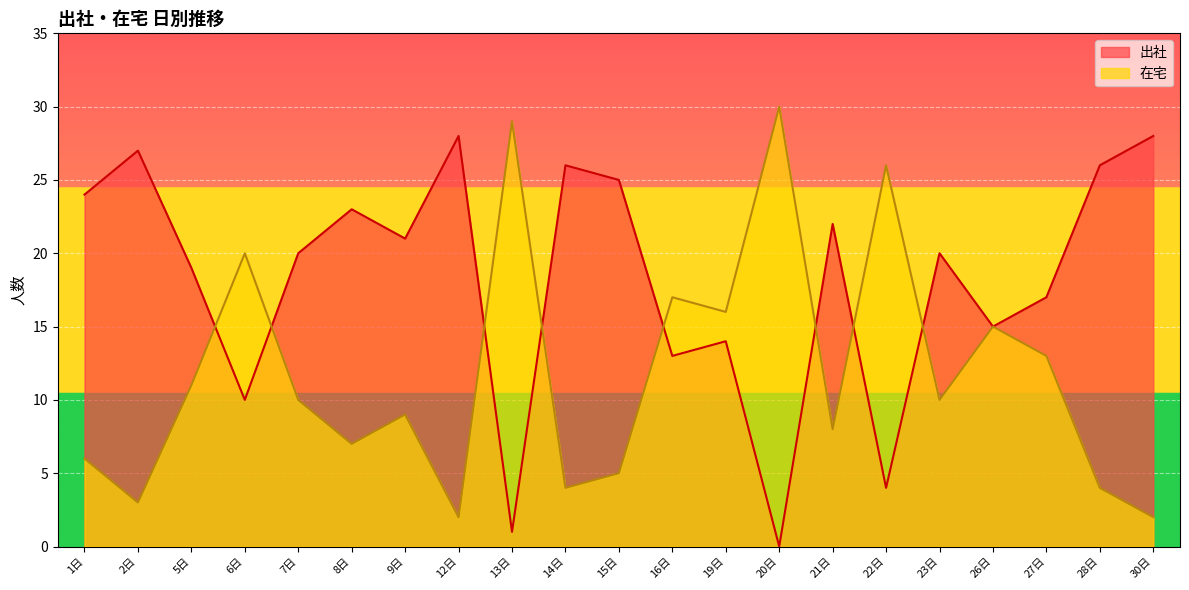

How many lines are shown in the chart?

2